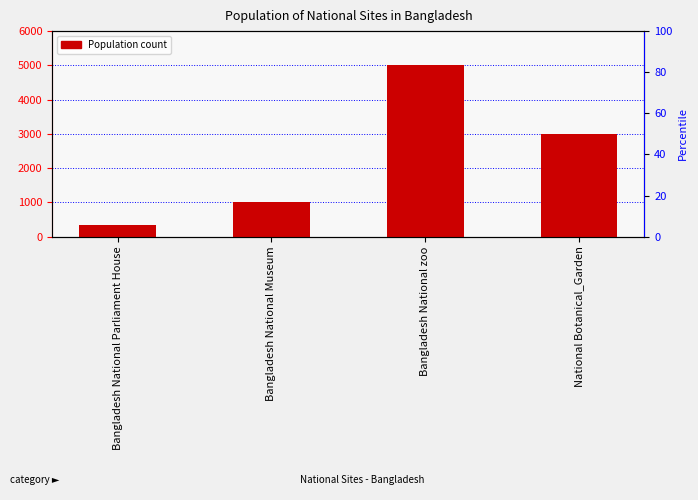

Approximately how many times larger is the value at National Botanical_Garden compared to Bangladesh National zoo?

0.6